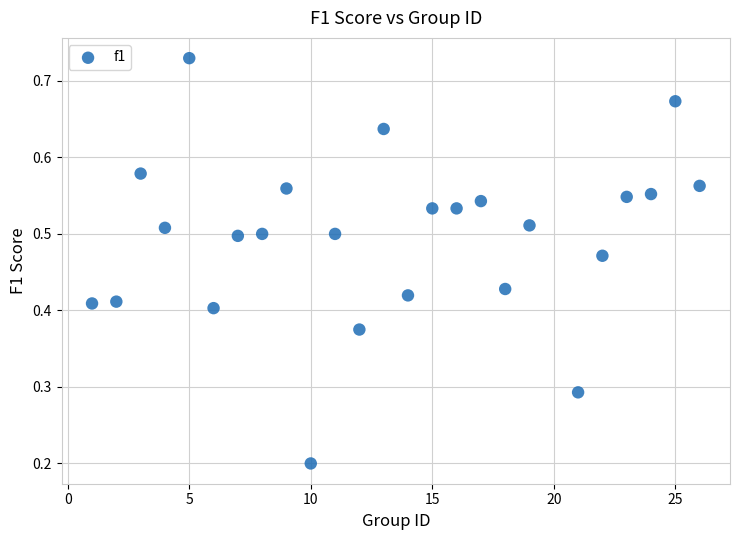

What is the range of X values (max minus min)?

25.0